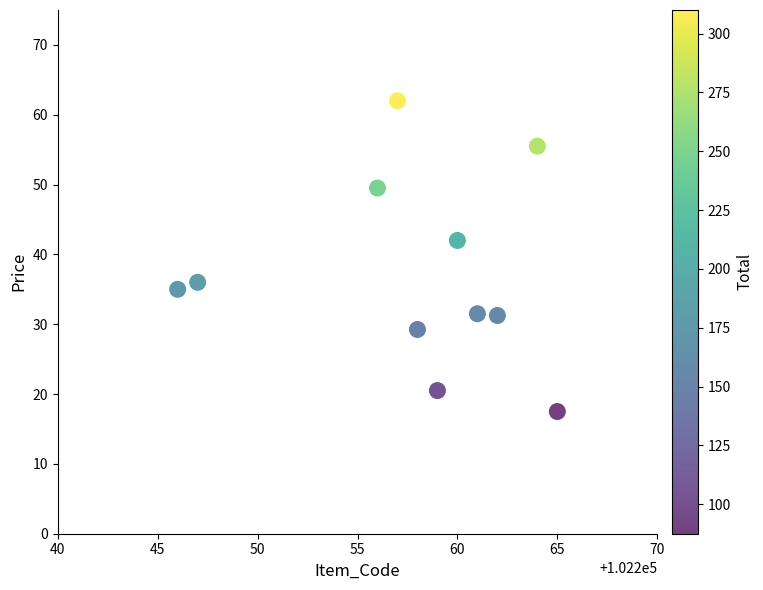

What is the average X value?

102257.7